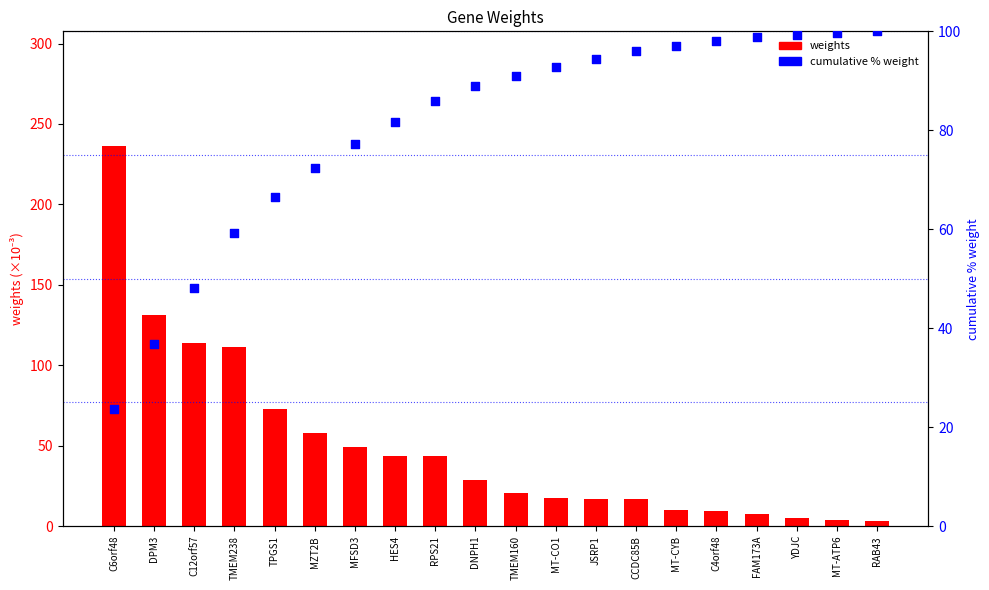

Which series reaches the minimum Y coordinate?

weights